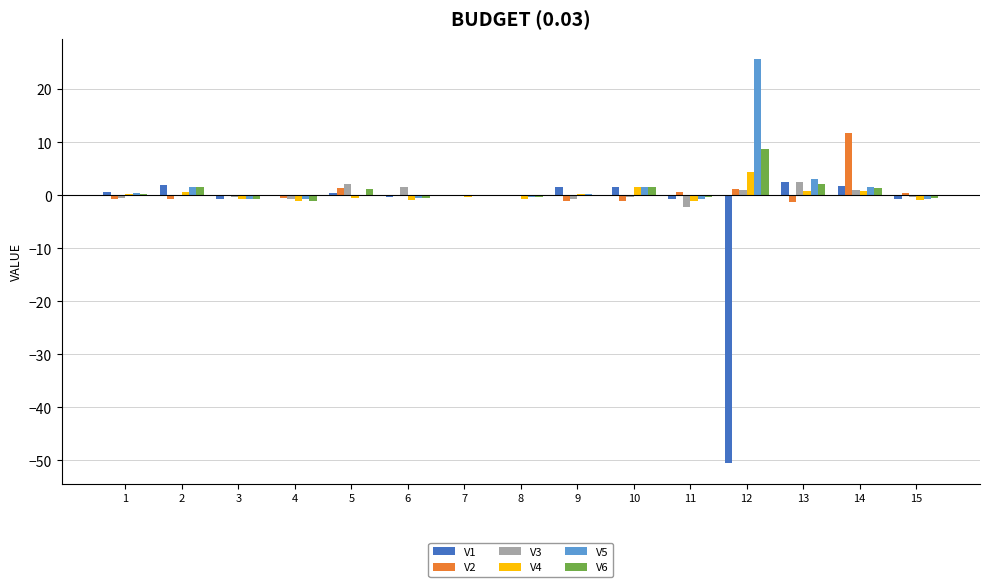

How many series are shown in this chart?

6